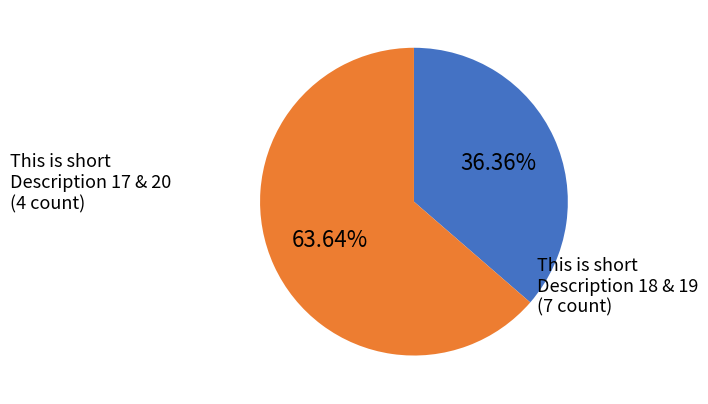

Which category has the smallest portion of the pie?

This is short Description 17 & 20